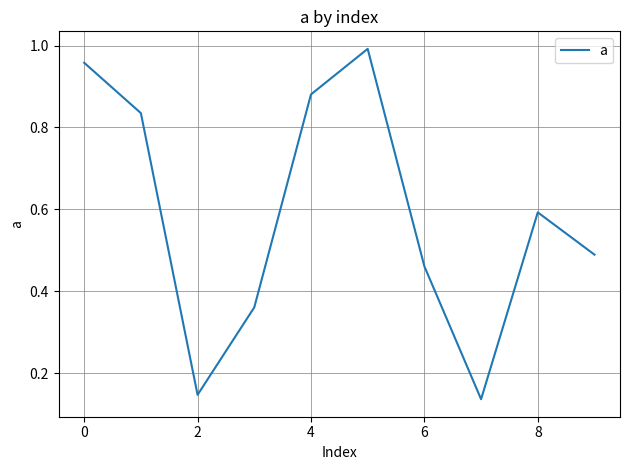

Reading right to left, list all the values displayed in this chart.

0.5	0.6	0.1	0.5	1.0	0.9	0.4	0.1	0.8	1.0